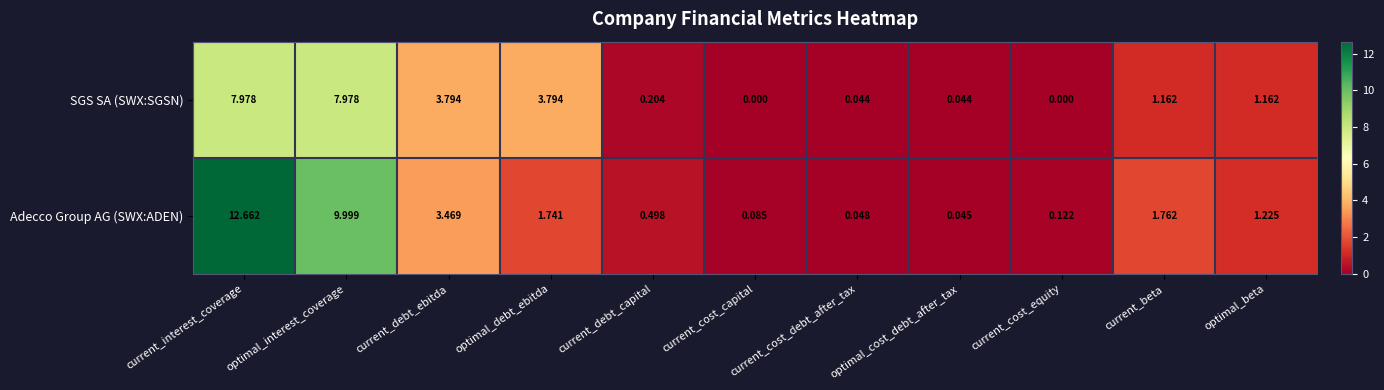

Where does the Adecco Group AG (SWX:ADEN) series first go above 1?

current_interest_coverage